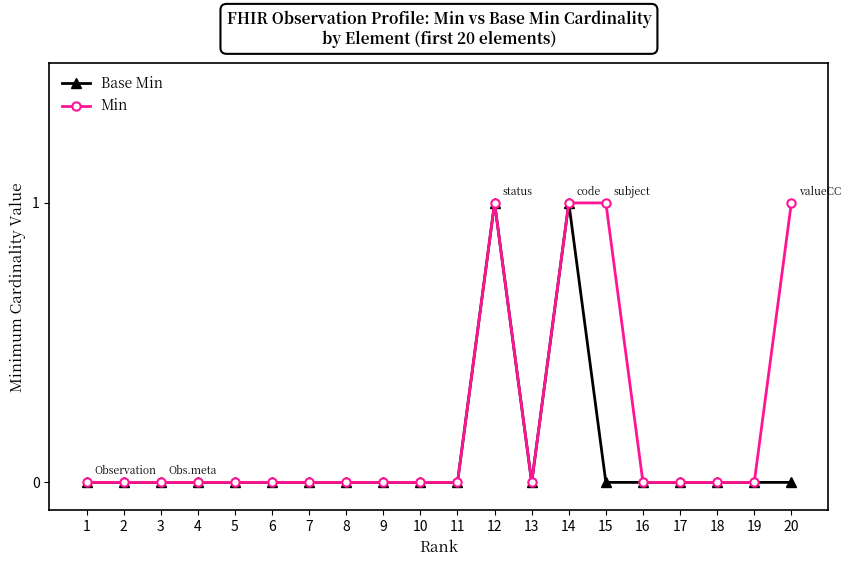

What is the value of the Base Min point at the 14th from the left?

1